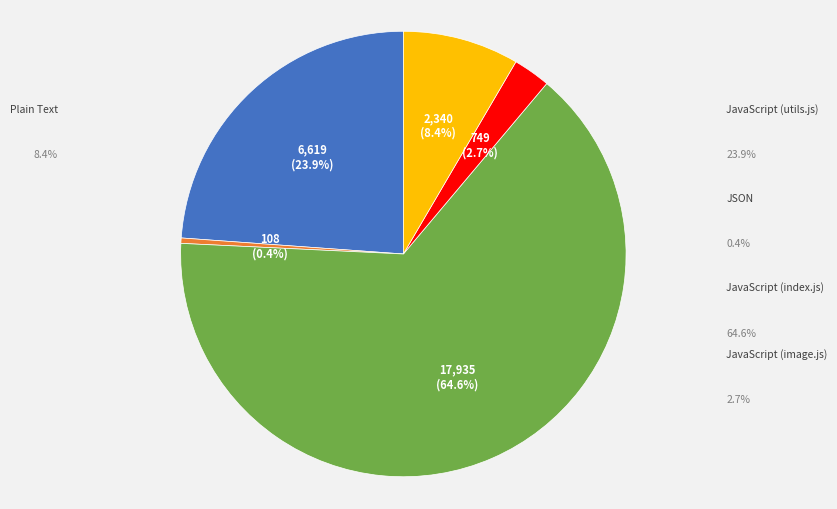

Does JavaScript (index.js) account for over 50% of the chart?

Yes